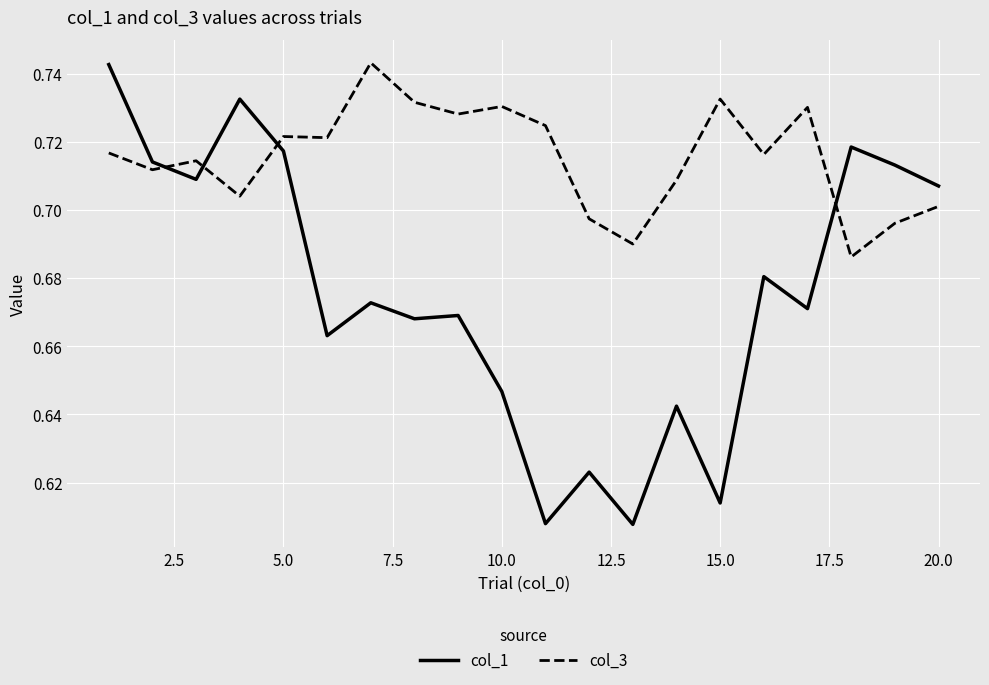

How many intersections are there between col_3 and col_1?

4